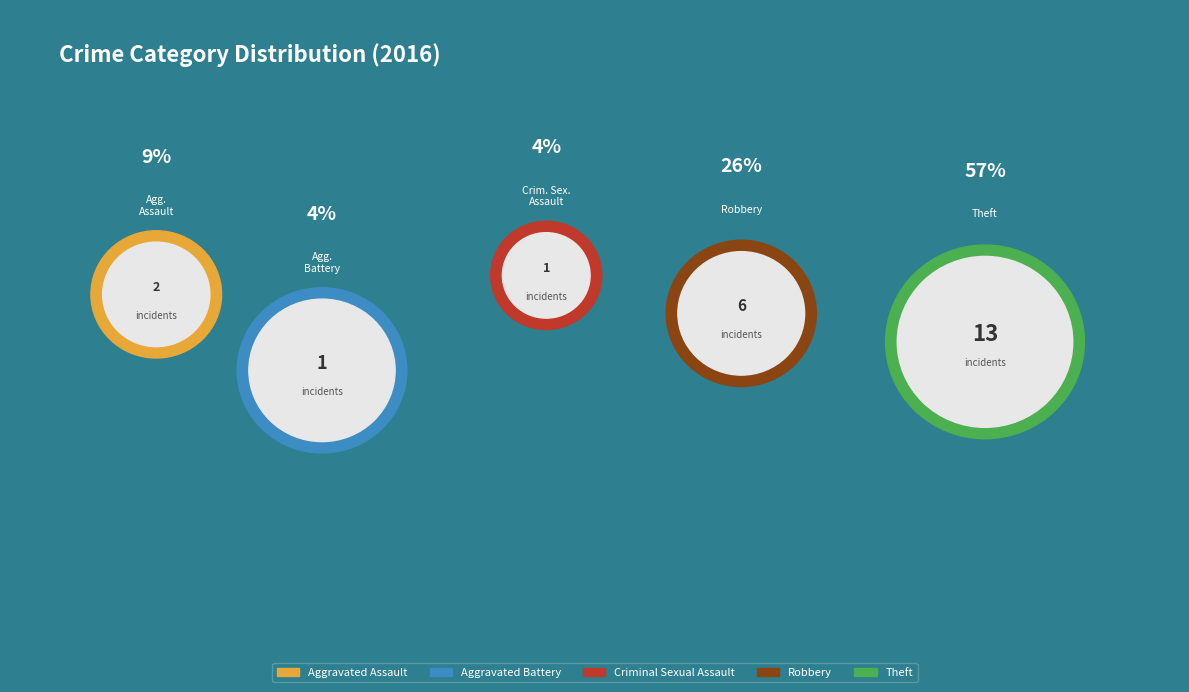

How many slices are in this pie chart?

5